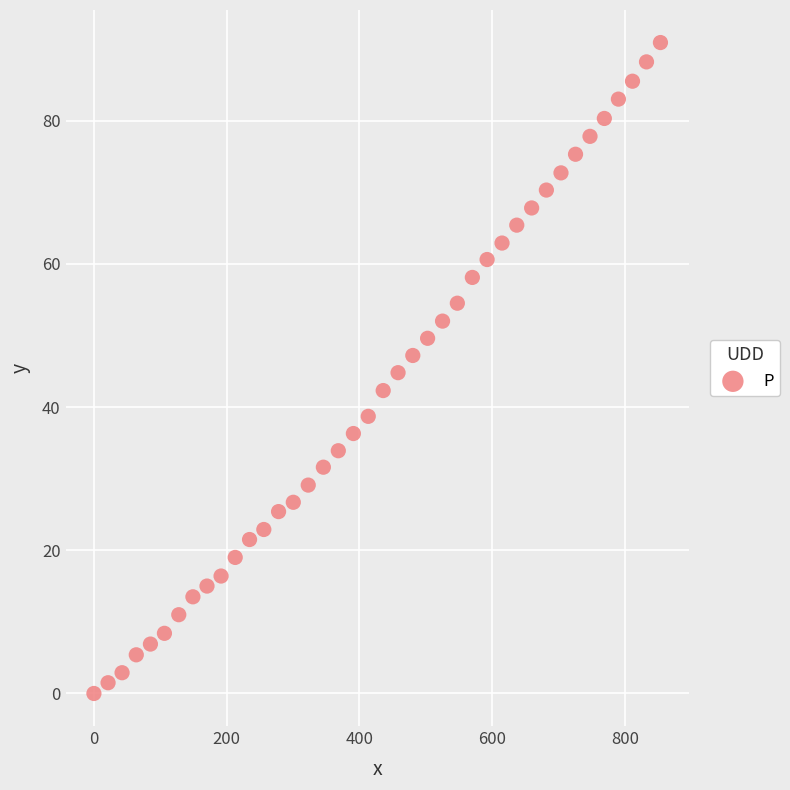

What is the range of X values (max minus min)?

853.3